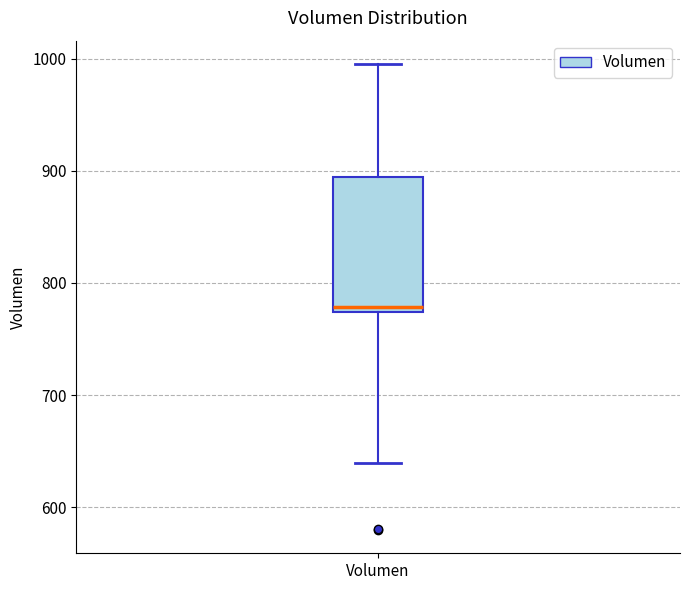

Read this box plot against the y-axis: the position of the median line, the range covered by the box, and the ends of both whiskers. The values are not printed on the chart, so give them approximately, as read against the axis.

median 780, box 770 to 890, whiskers 640 to 1000